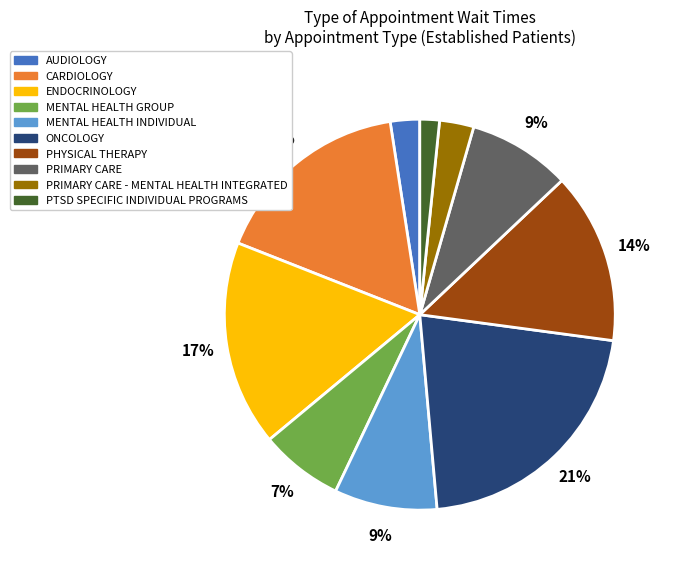

To the nearest percent, what is the difference between the MENTAL HEALTH INDIVIDUAL and MENTAL HEALTH GROUP slice percentages?

2%